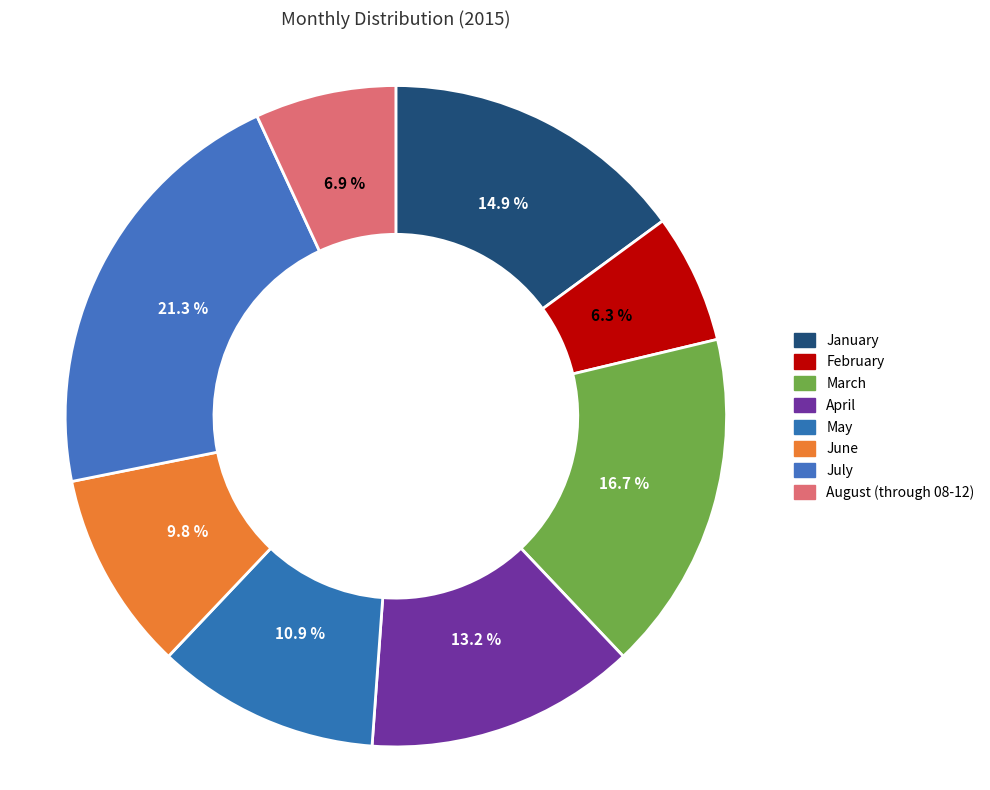

Count the number of slices in the pie.

8